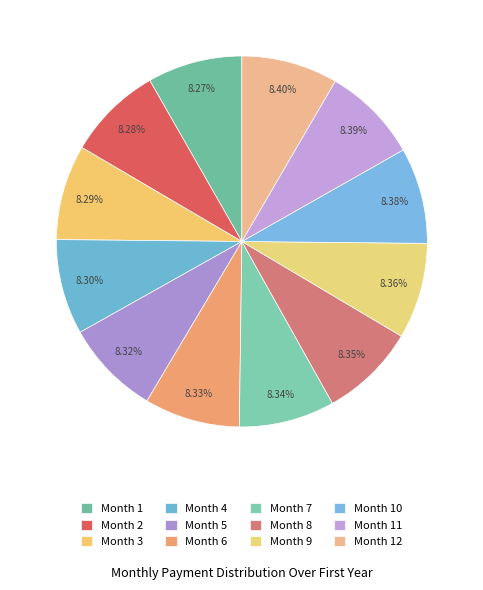

What percentage is the Month 5 slice, to the nearest percent?

8%